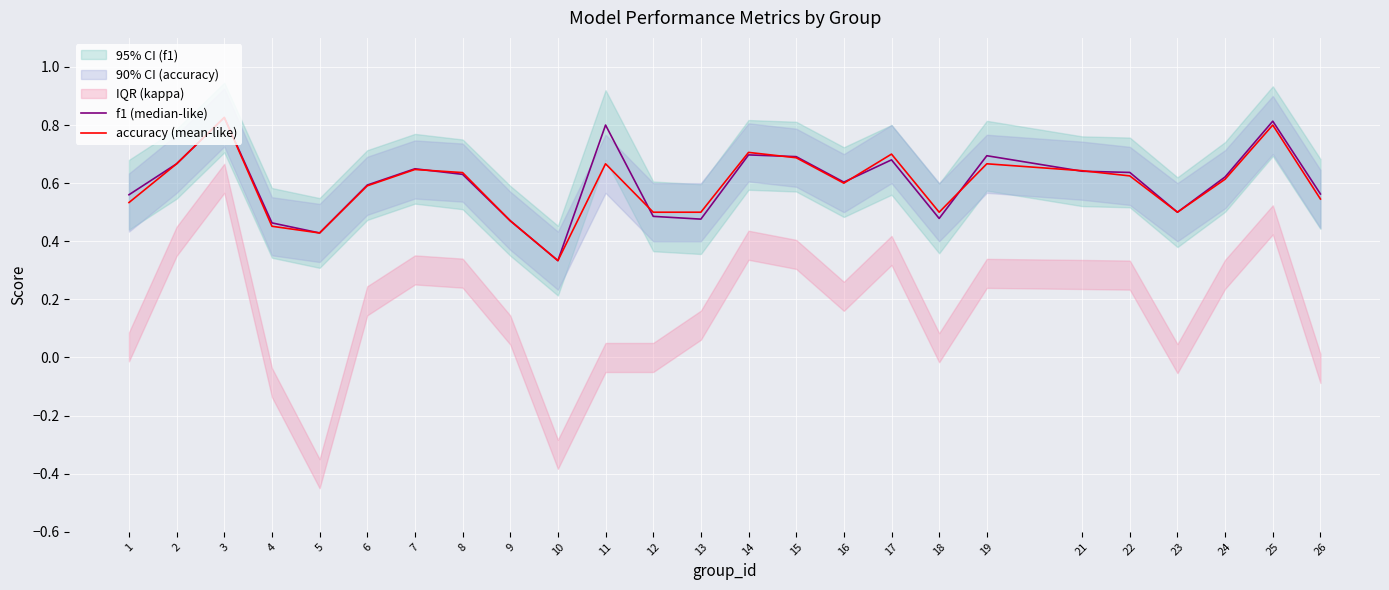

What is the total value across all series at 6?

1.2